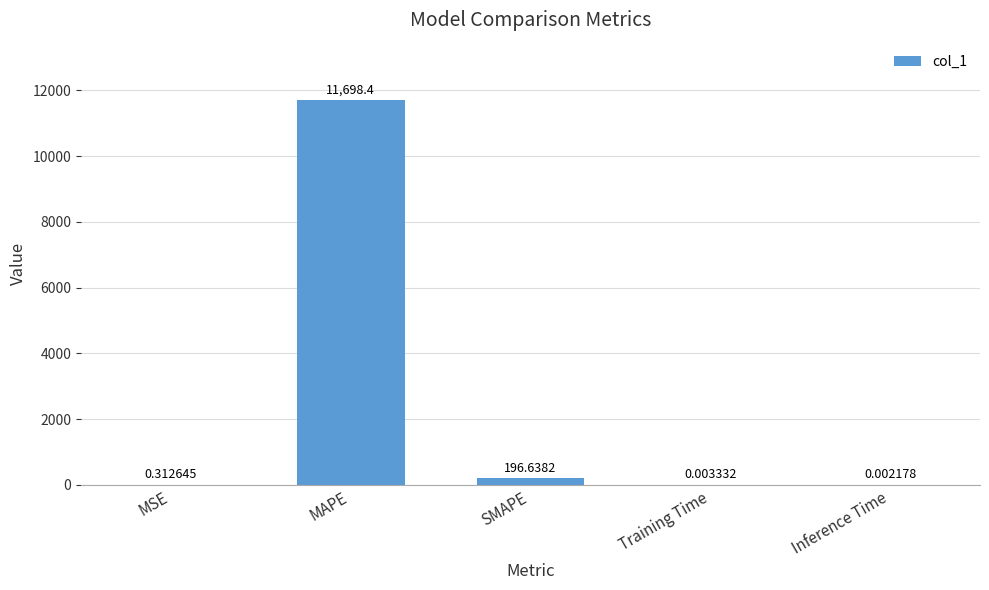

Which category has the highest value across all series?

MAPE